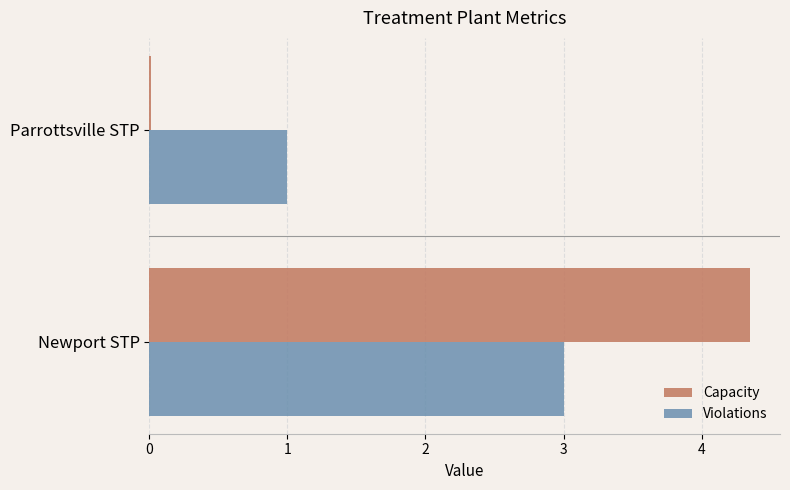

True or false: Capacity has a value of 1.5 at Newport STP.

False